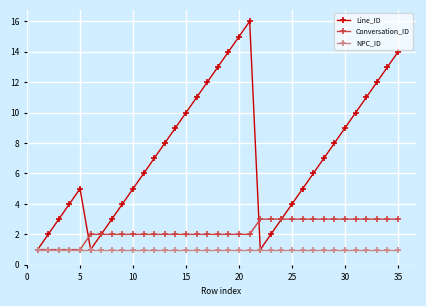

Rank the series by their average value, from highest to lowest.

Line_ID, Conversation_ID, NPC_ID